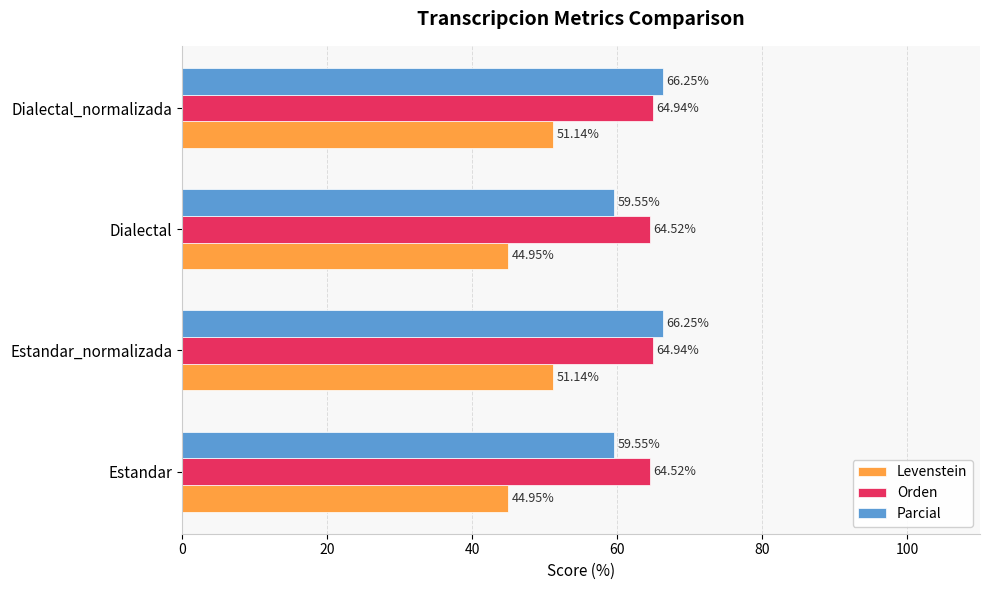

List the series in order of their peak value, highest first.

Parcial, Orden, Levenstein